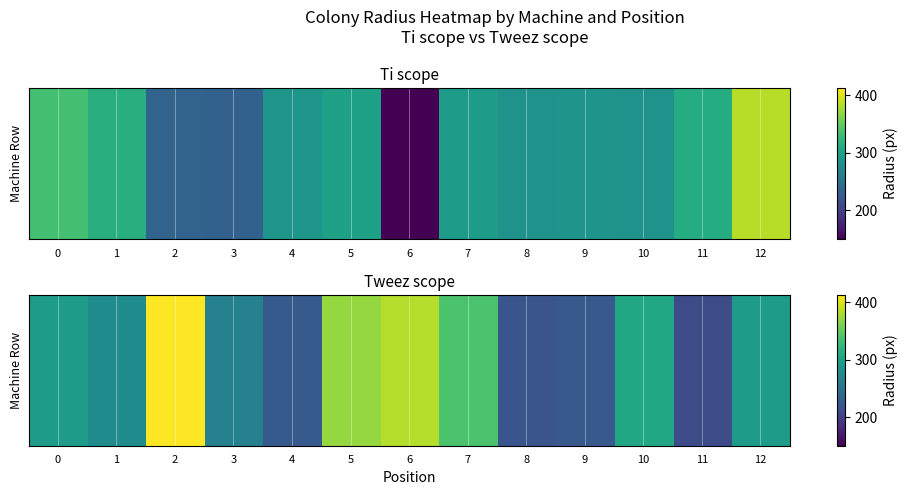

The chart shows a value of 294.4 at 12. True or false?

True